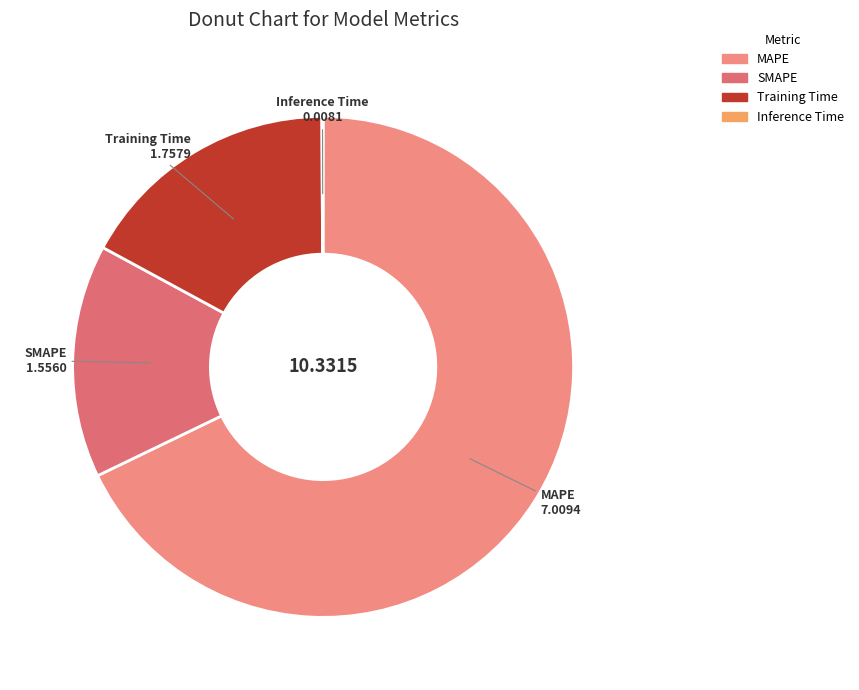

Which category has the biggest portion of the pie?

MAPE